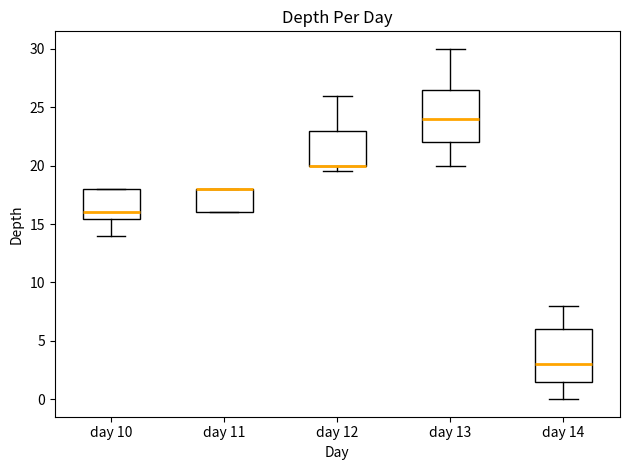

Reading left to right, read every box against the y-axis: the position of its median line, the range the box covers, and the ends of its whiskers. The values are not printed on the chart, so give them approximately, as read against the axis.

day 10: median 16.0, box 15.5 to 18.0, whiskers 14.0 to 18.0
day 11: median 18.0 (drawn on the box's upper edge), box 16.0 to 18.0, whiskers 16.0 to 18.0
day 12: median 20.0 (drawn on the box's lower edge), box 20.0 to 23.0, whiskers 19.5 to 26.0
day 13: median 24.0, box 22.0 to 26.5, whiskers 20.0 to 30.0
day 14: median 3.0, box 1.5 to 6.0, whiskers 0.0 to 8.0